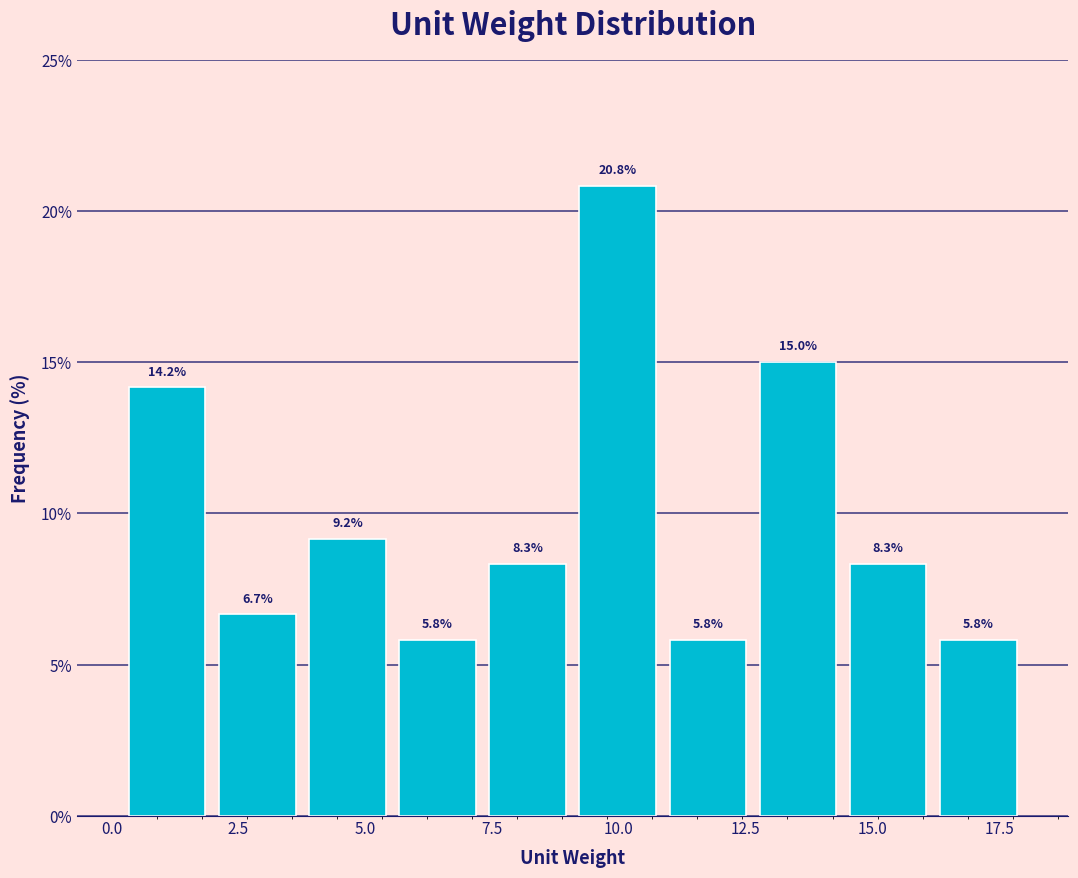

Read against the x-axis, roughly where is the centre of the tallest bar?

10.0